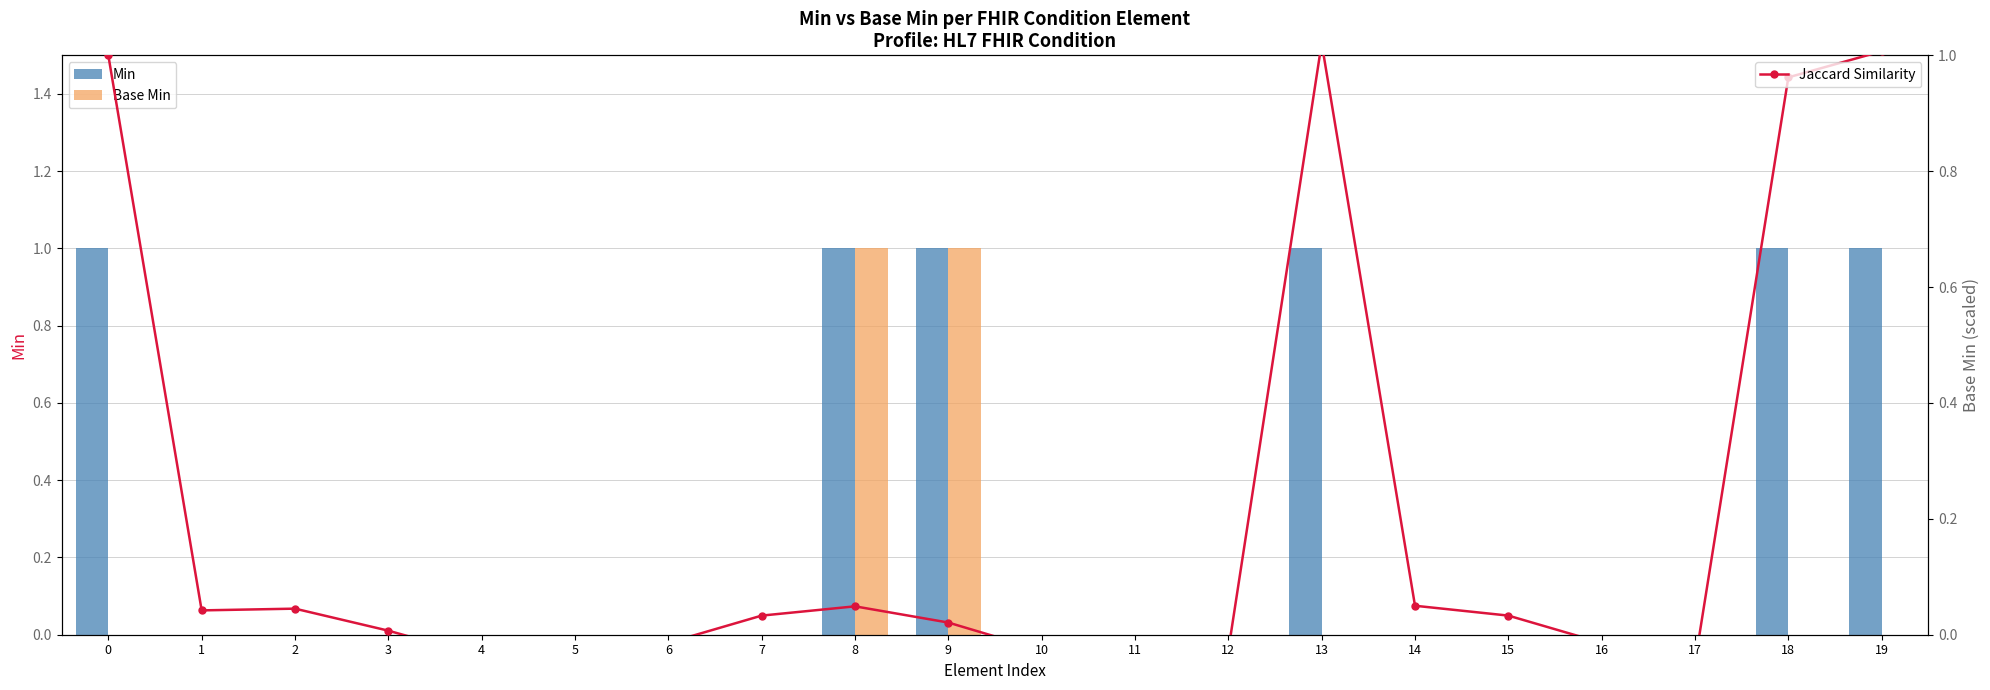

Is it true that Base Min equals -0.6 at 10?

False